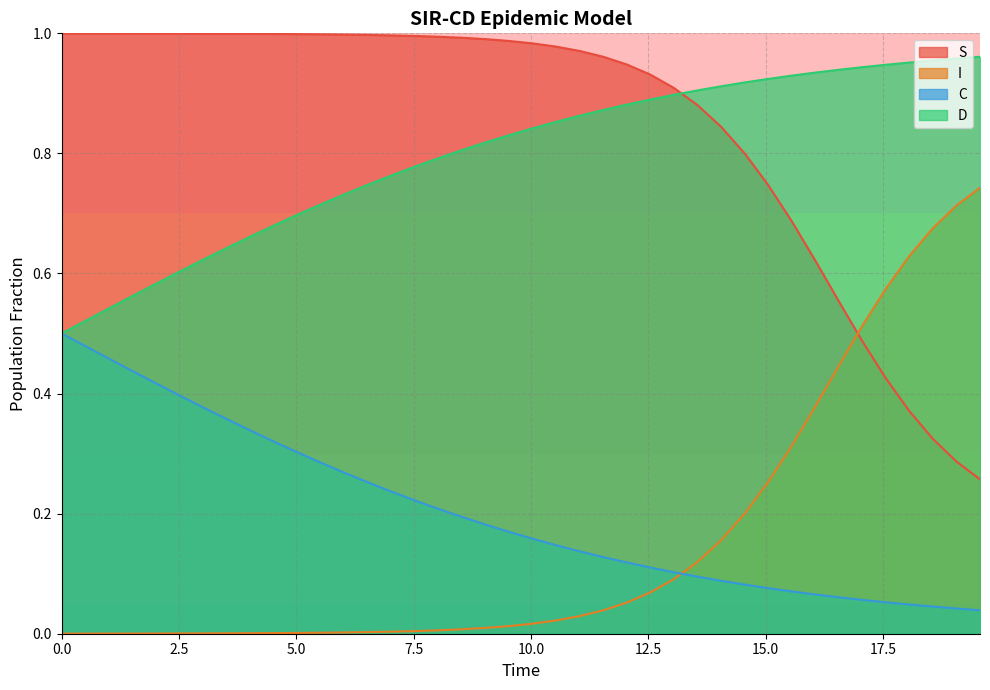

True or false: I has more than 1 points higher than both neighbors.

False